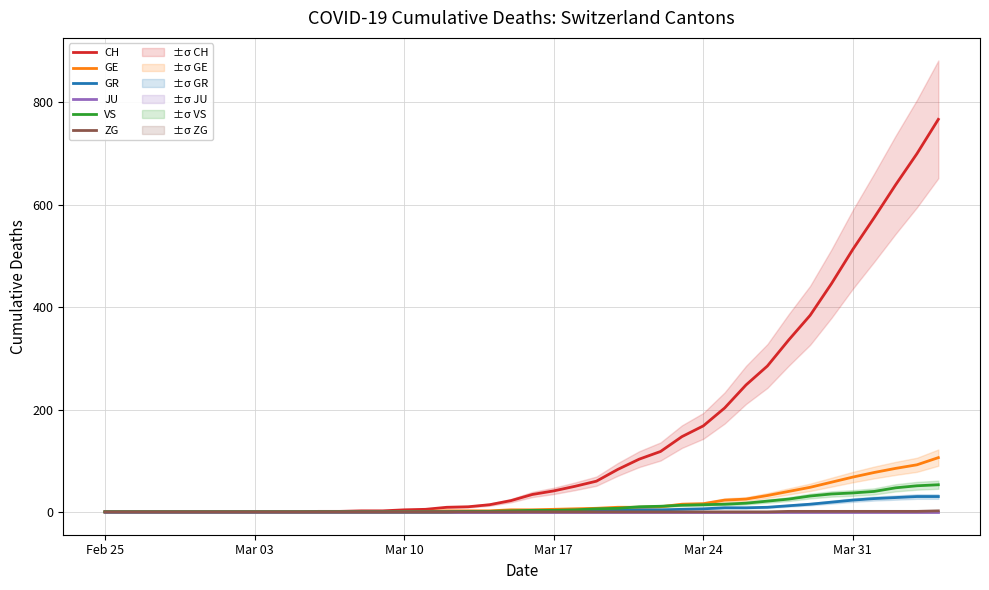

True or false: GE has a value of 19 at 38.

False